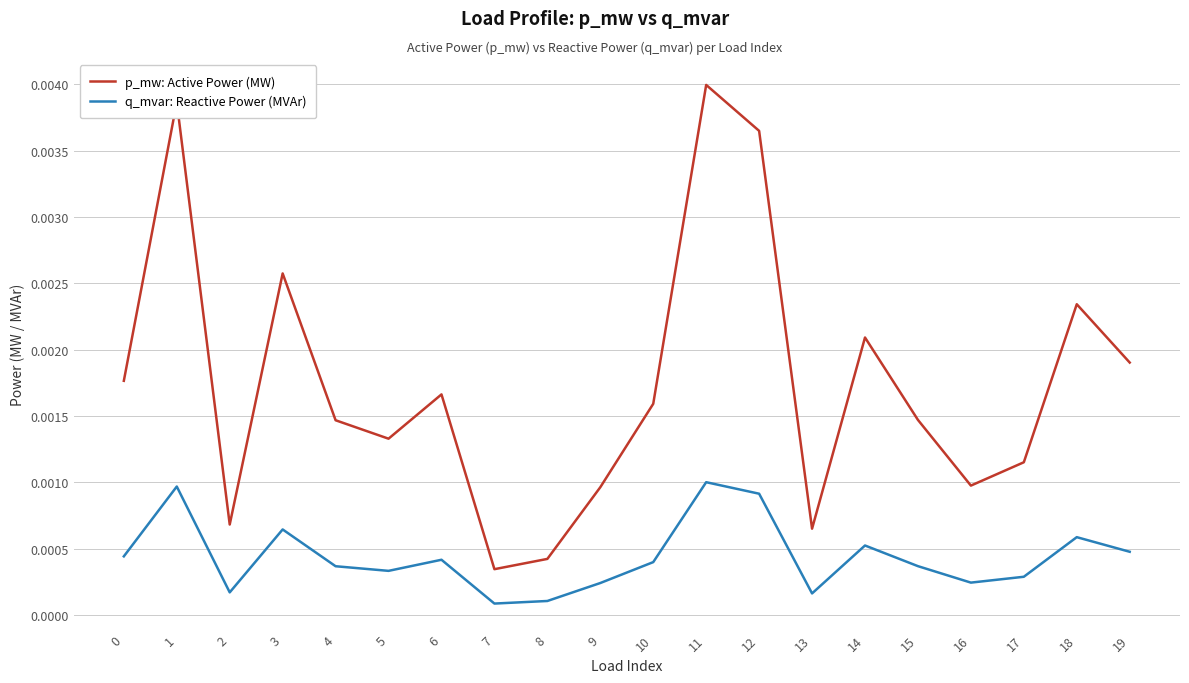

True or false: p_mw: Active Power (MW) and q_mvar: Reactive Power (MVAr) cross at least once.

False